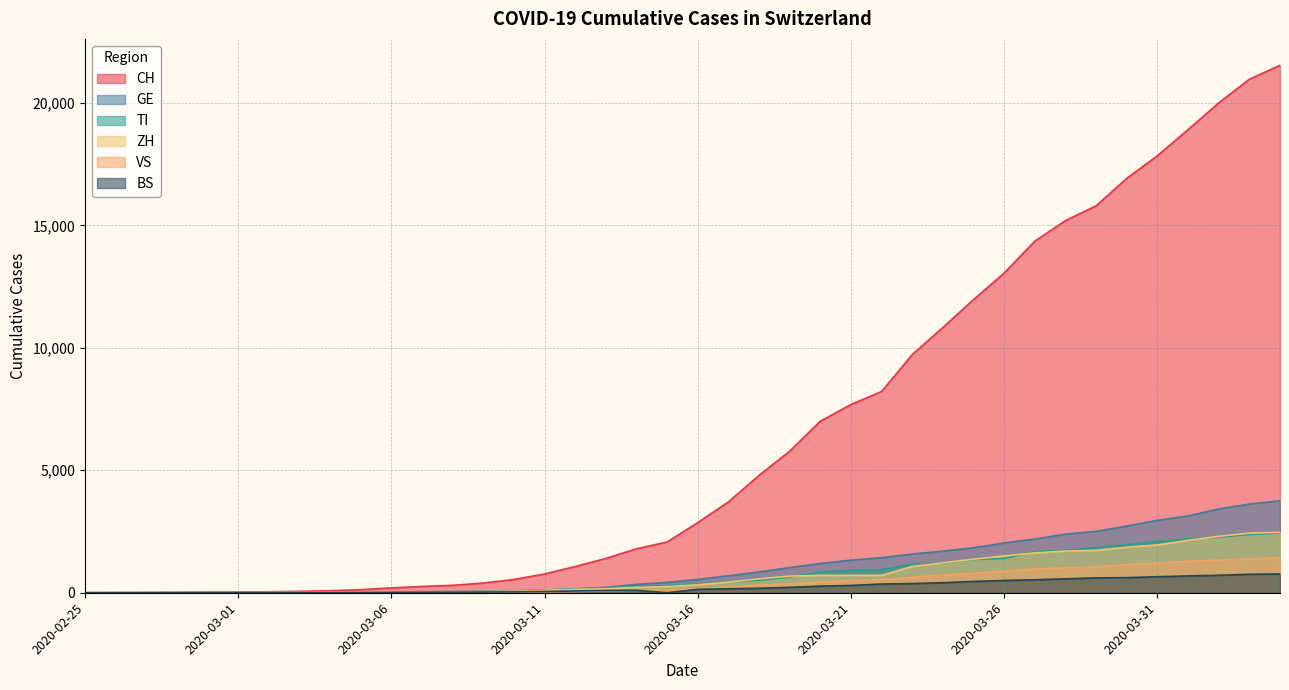

How many data points in BS are less than 143?

20